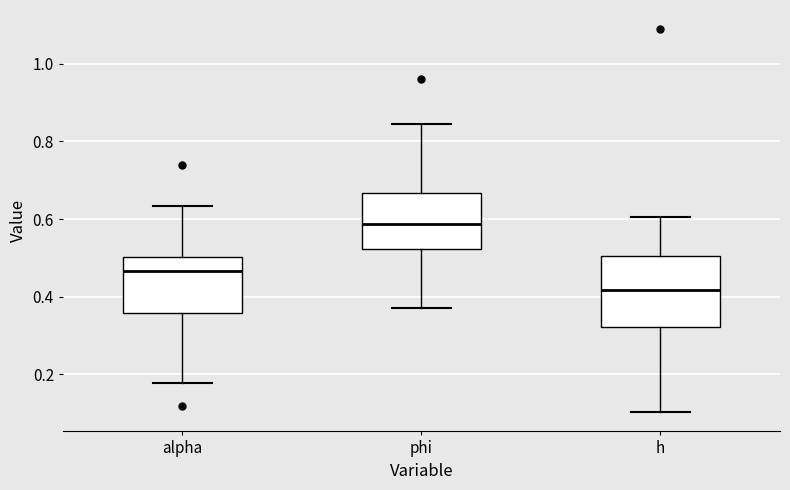

Which box has the highest median line?

phi